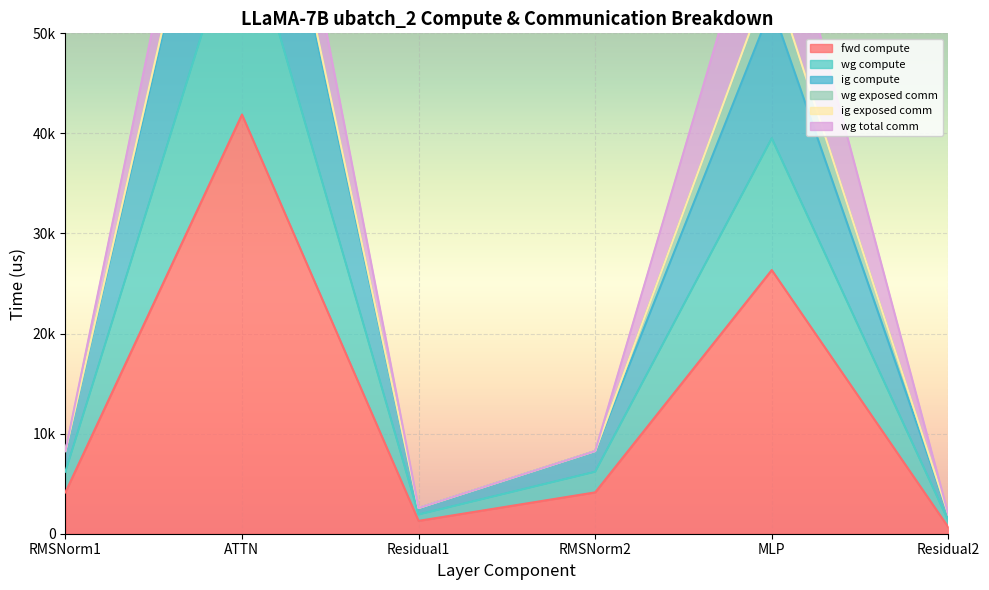

How many data points in fwd compute are less than 4130?

2